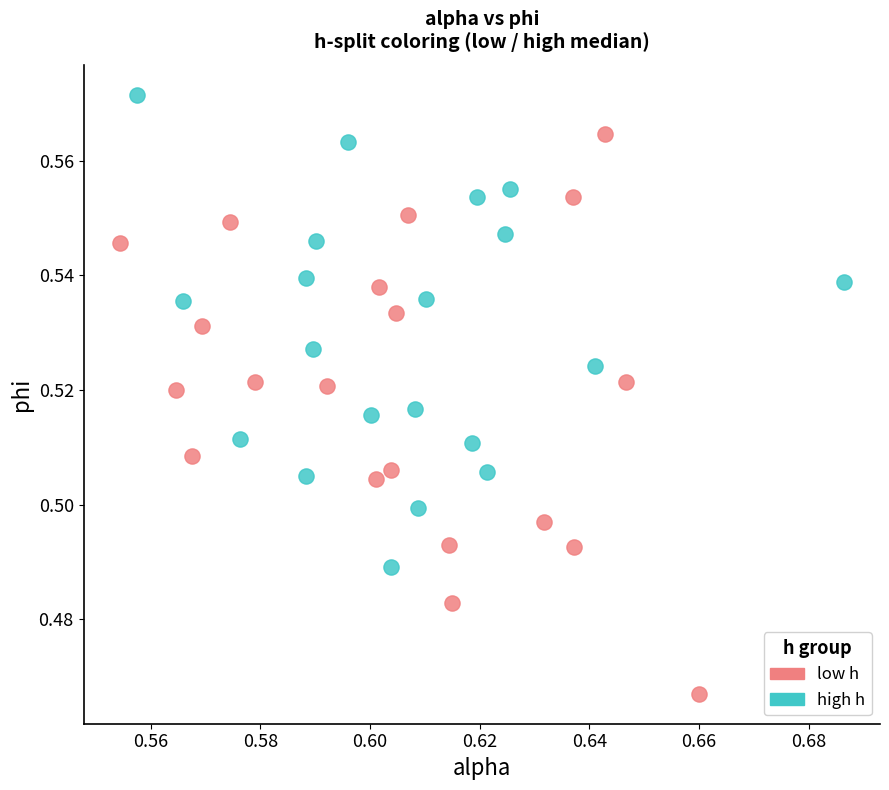

Which series has the largest Y range (max minus min)?

low h